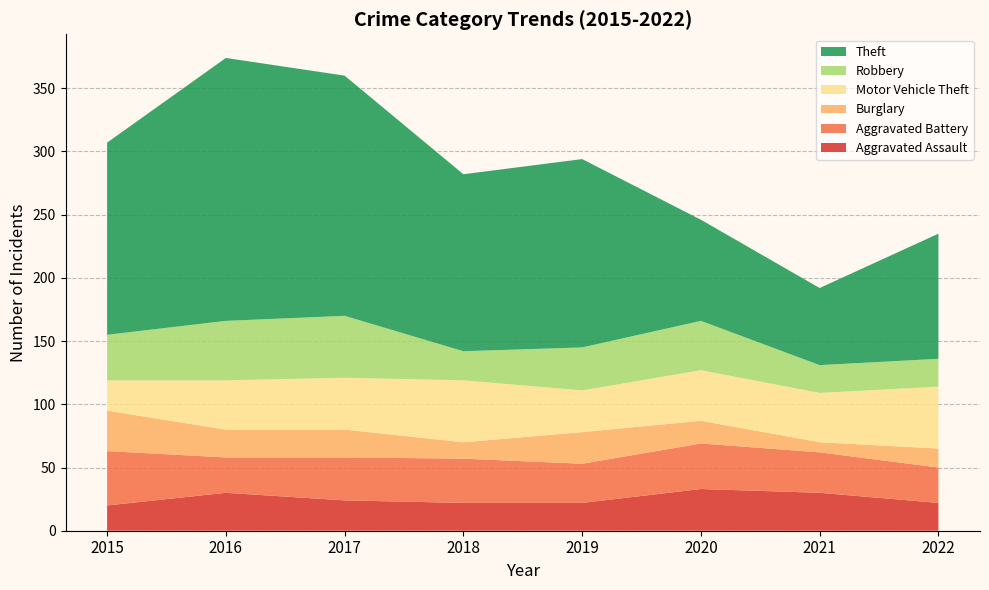

Reading left to right, transcribe all the data shown in this chart.

Aggravated Assault: 20	30	24	22	22	33	30	22
Aggravated Battery: 43	28	34	35	31	36	32	28
Burglary: 32	22	22	13	25	18	8	15
Motor Vehicle Theft: 24	39	41	49	33	40	39	49
Robbery: 36	47	49	23	34	39	22	22
Theft: 152	208	190	140	149	80	61	99